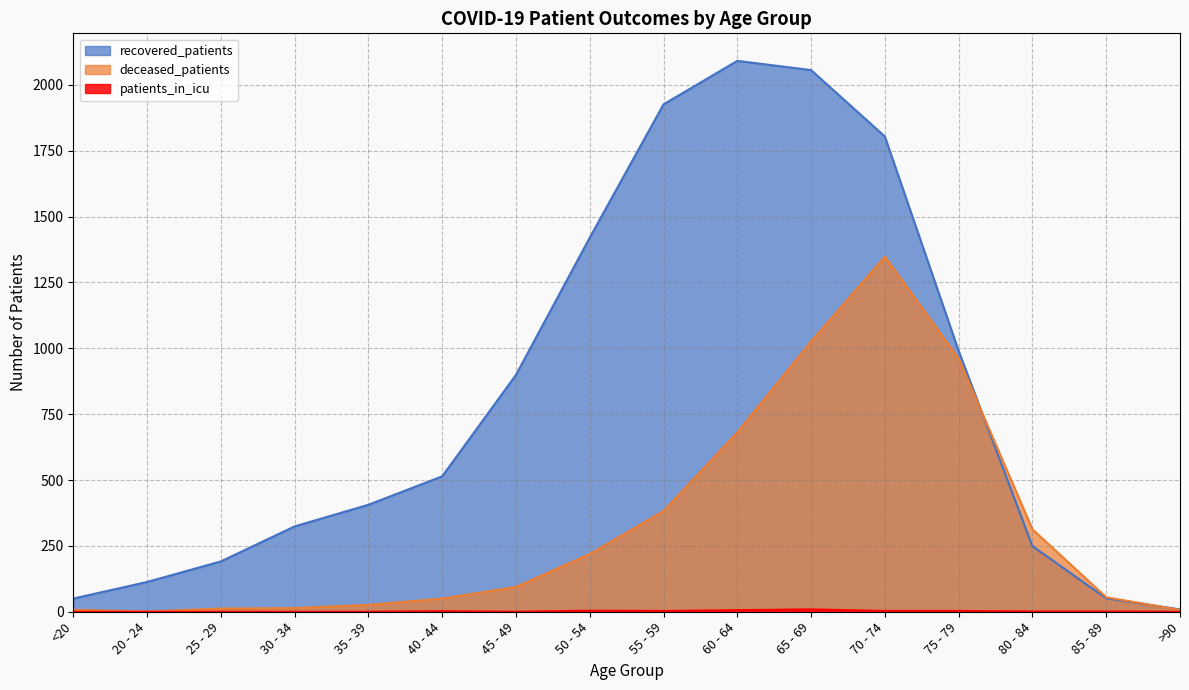

Where do deceased_patients and recovered_patients first cross each other?

75 - 79 and 80 - 84